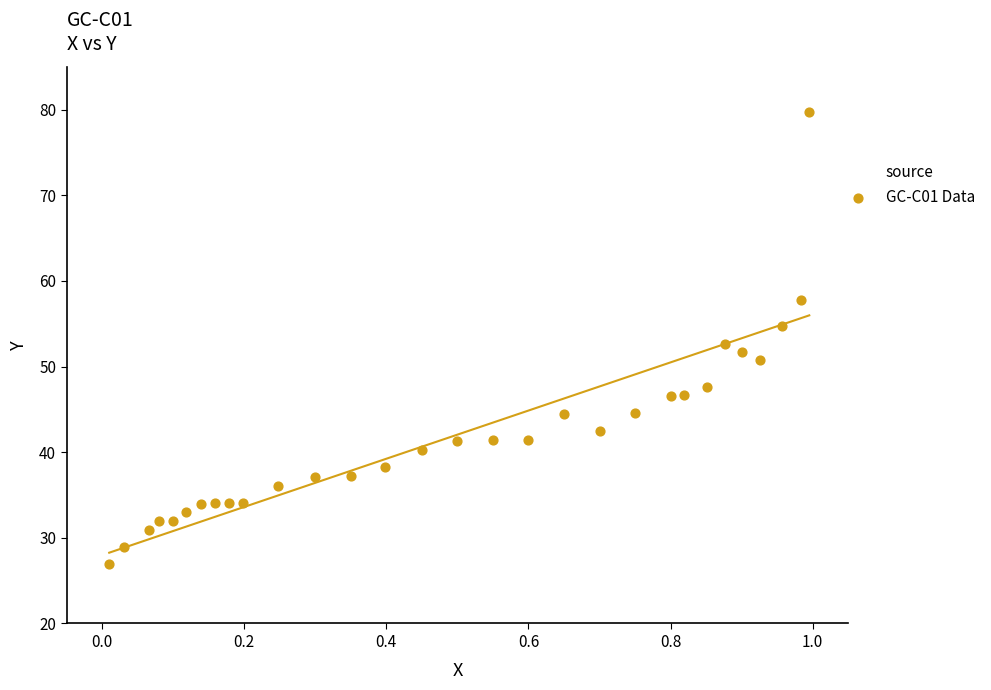

What is the range of X values (max minus min)?

1.0